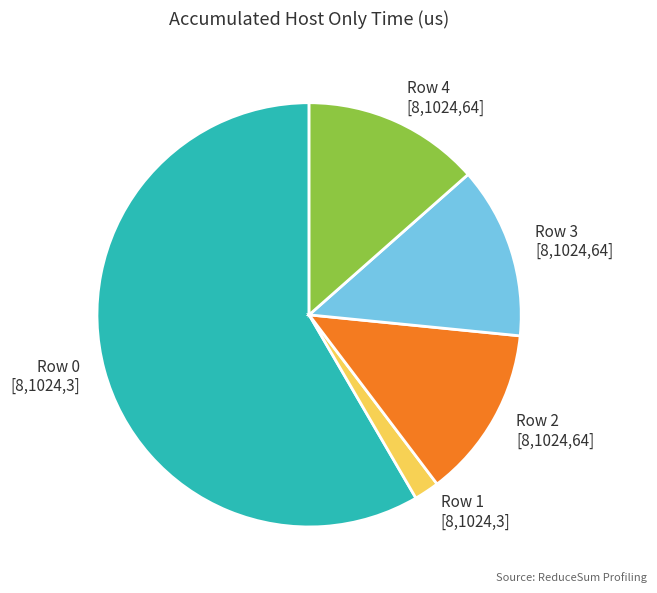

True or false: Row 3 [8,1024,64] accounts for 13% of the total.

True